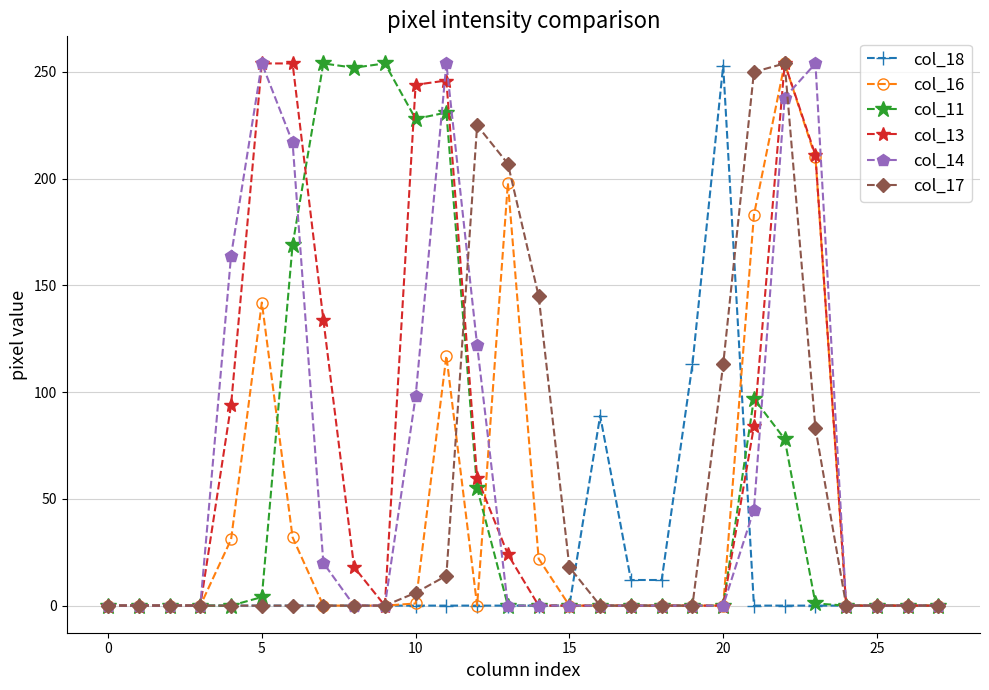

True or false: col_11 has more than 2 interior local peaks.

True